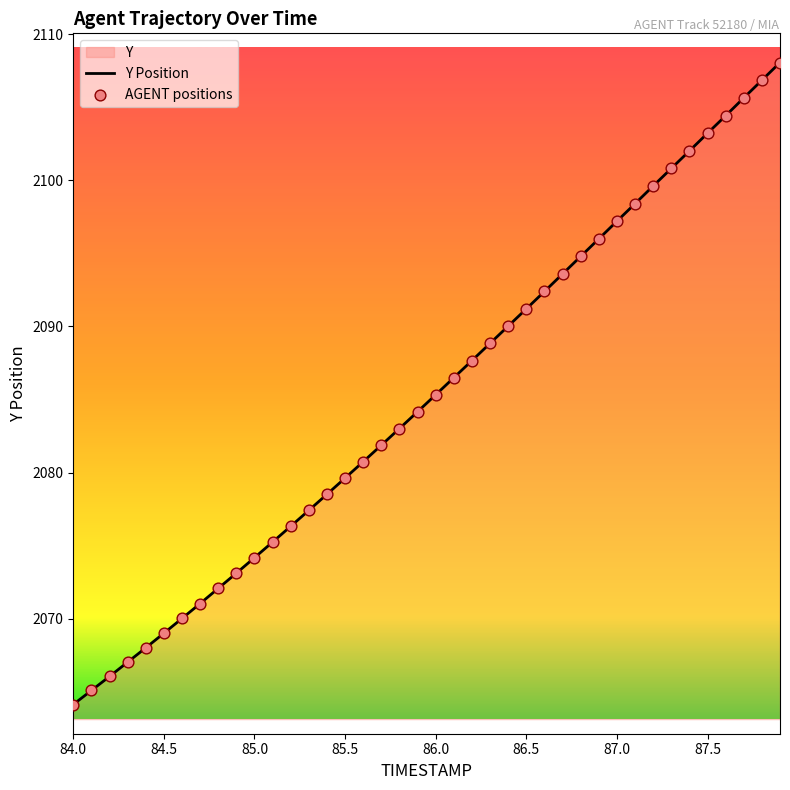

What is the minimum value shown in the chart?

2064.1